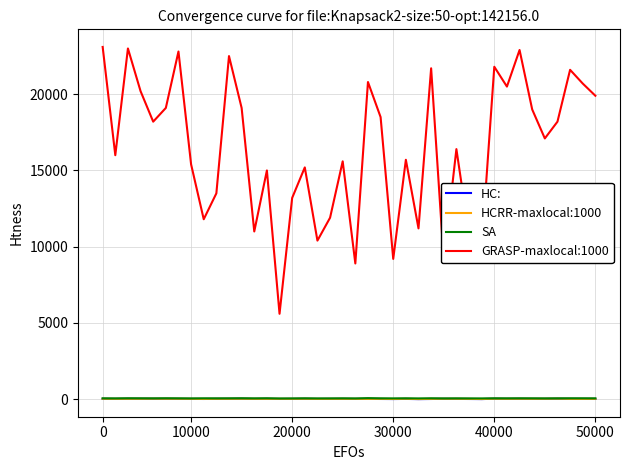

What is the greatest value displayed?

23100.0